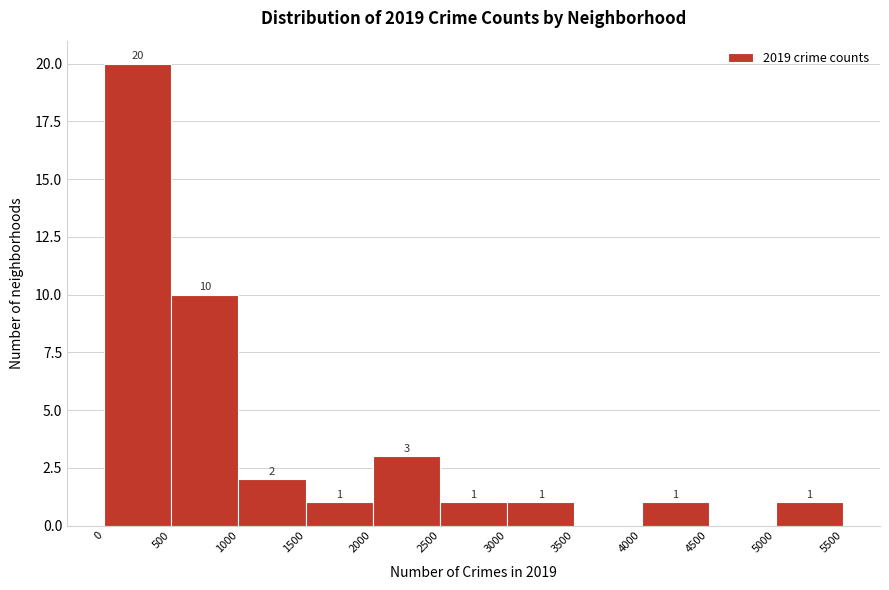

Which range on the x-axis has the tallest bar?

0 to 500